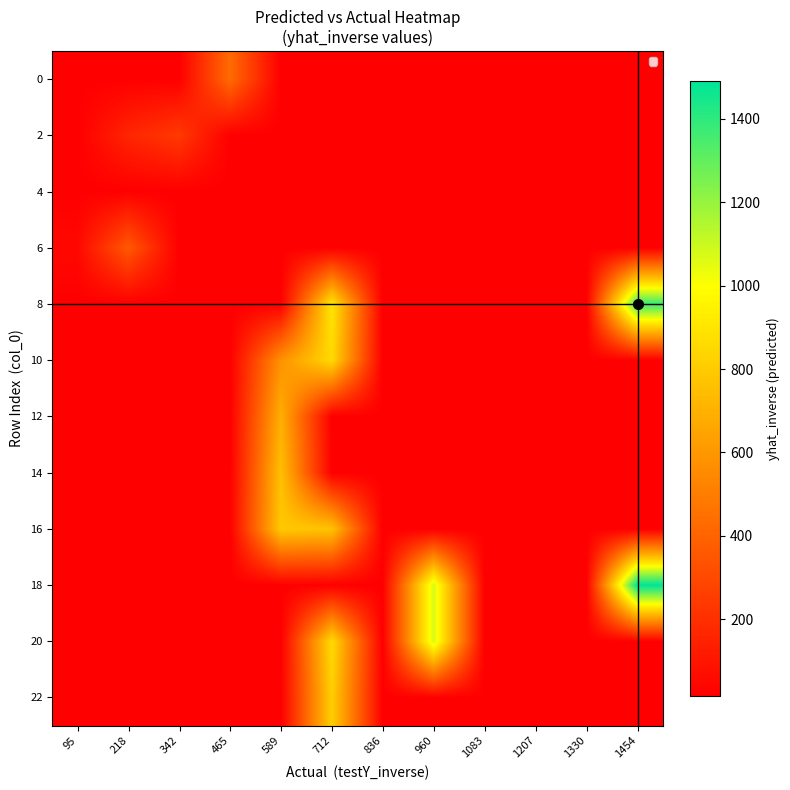

Reading left to right, transcribe all the data shown in this chart.

0: 95=17.2	218=17.2	342=17.2	465=431.6	589=17.2	712=17.2	836=17.2	960=17.2	1083=17.2	1207=17.2	1330=17.2	1454=17.2
2: 95=17.2	218=162.1	342=239.4	465=17.2	589=17.2	712=17.2	836=17.2	960=17.2	1083=17.2	1207=17.2	1330=17.2	1454=17.2
4: 95=17.2	218=17.2	342=17.2	465=17.2	589=17.2	712=17.2	836=17.2	960=17.2	1083=17.2	1207=17.2	1330=17.2	1454=17.2
6: 95=50.3	218=359.1	342=17.2	465=17.2	589=17.2	712=17.2	836=17.2	960=17.2	1083=17.2	1207=17.2	1330=17.2	1454=17.2
8: 95=17.2	218=17.2	342=17.2	465=17.2	589=17.2	712=905.9	836=17.2	960=17.2	1083=17.2	1207=17.2	1330=17.2	1454=1377.4
10: 95=17.2	218=17.2	342=17.2	465=17.2	589=578.5	712=855.6	836=17.2	960=17.2	1083=17.2	1207=17.2	1330=17.2	1454=17.2
12: 95=17.2	218=17.2	342=17.2	465=17.2	589=690.0	712=17.2	836=17.2	960=17.2	1083=17.2	1207=17.2	1330=17.2	1454=17.2
14: 95=17.2	218=17.2	342=17.2	465=17.2	589=756.8	712=17.2	836=17.2	960=17.2	1083=17.2	1207=17.2	1330=17.2	1454=17.2
16: 95=17.2	218=17.2	342=17.2	465=17.2	589=791.5	712=765.9	836=17.2	960=17.2	1083=17.2	1207=17.2	1330=17.2	1454=17.2
18: 95=17.2	218=17.2	342=17.2	465=17.2	589=17.2	712=17.2	836=17.2	960=1076.6	1083=17.2	1207=17.2	1330=17.2	1454=1490.1
20: 95=17.2	218=17.2	342=17.2	465=17.2	589=17.2	712=860.4	836=17.2	960=1077.5	1083=17.2	1207=17.2	1330=17.2	1454=17.2
22: 95=17.2	218=17.2	342=17.2	465=17.2	589=17.2	712=812.4	836=17.2	960=17.2	1083=17.2	1207=17.2	1330=17.2	1454=17.2